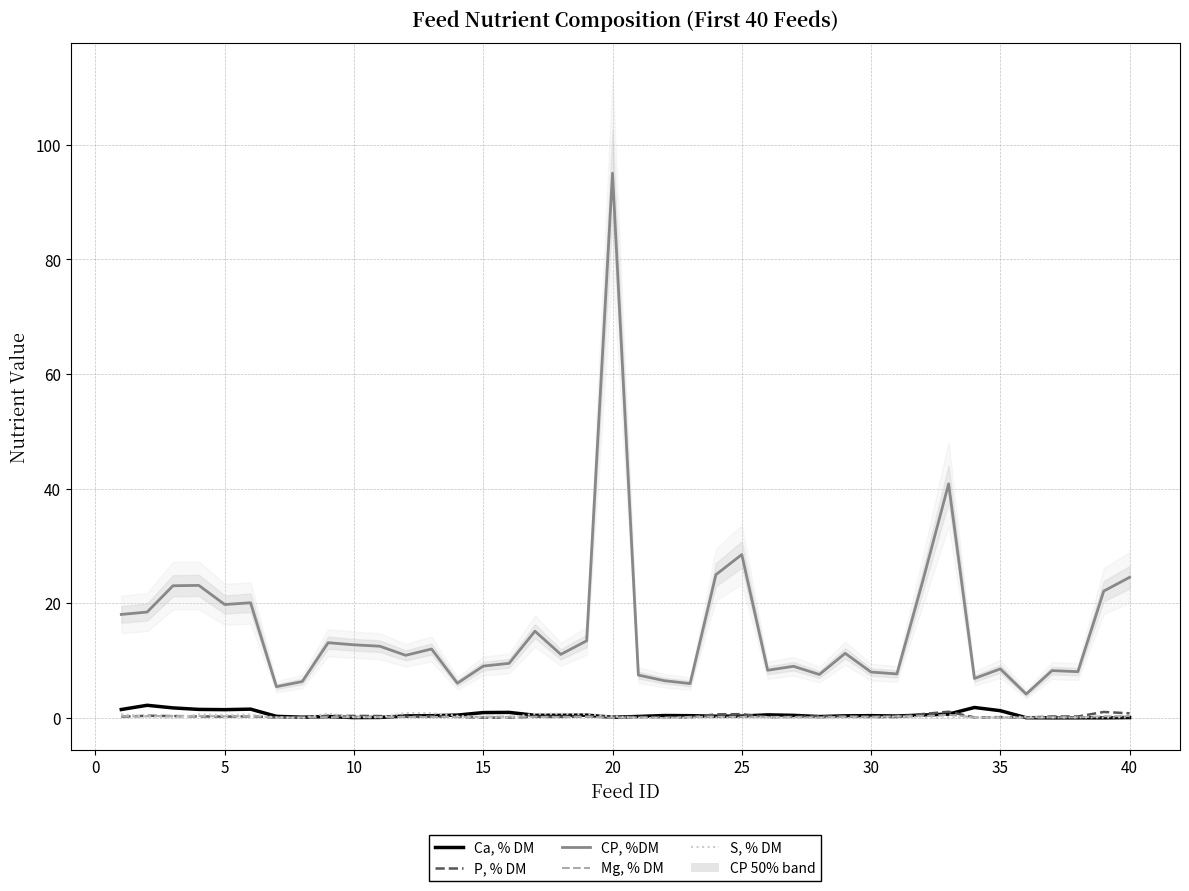

True or false: S, % DM and Mg, % DM intersect in this chart.

True